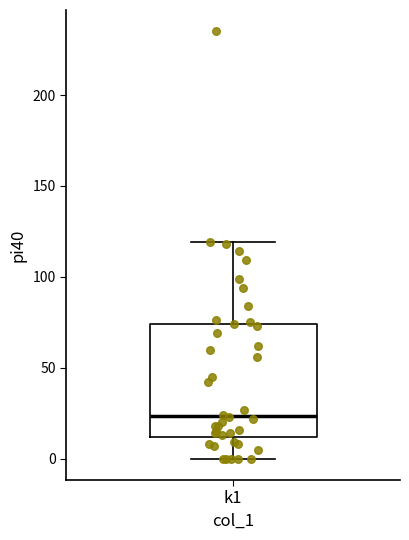

Where is the lower edge of the box for k1 on the y-axis? The values are not printed on the chart, so give them approximately, as read against the axis.

10